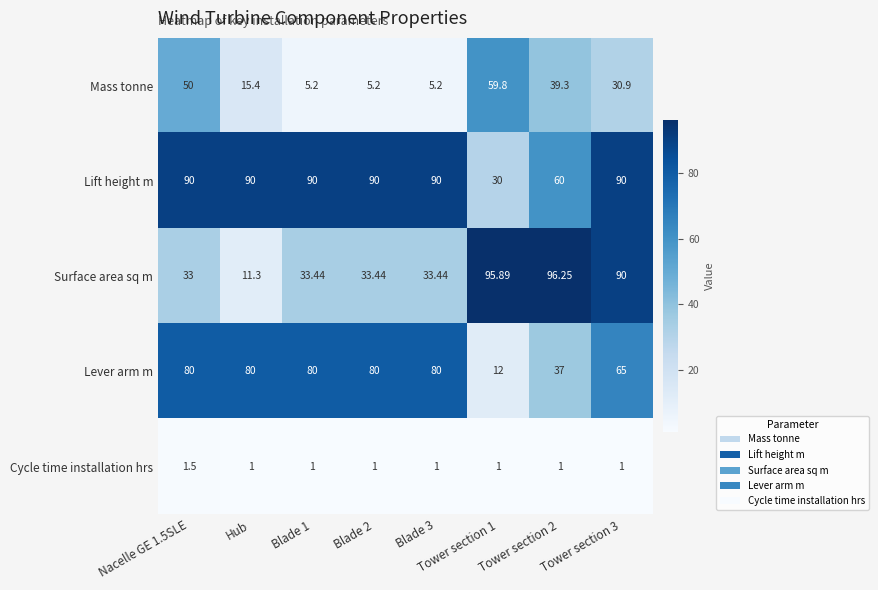

Which series has the widest spread of values?

Surface area sq m